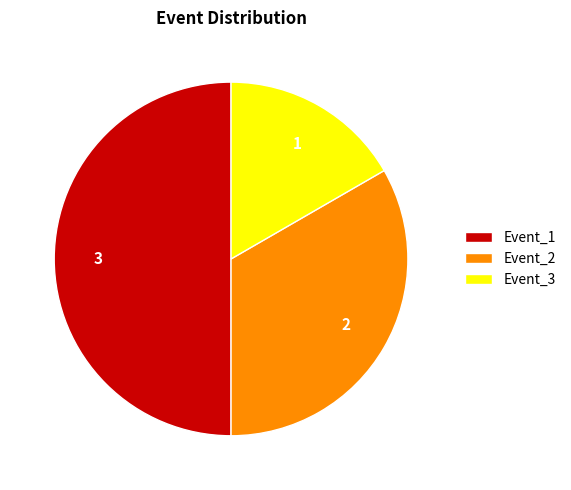

Combined, do Event_1 and Event_3 account for over 50%?

Yes